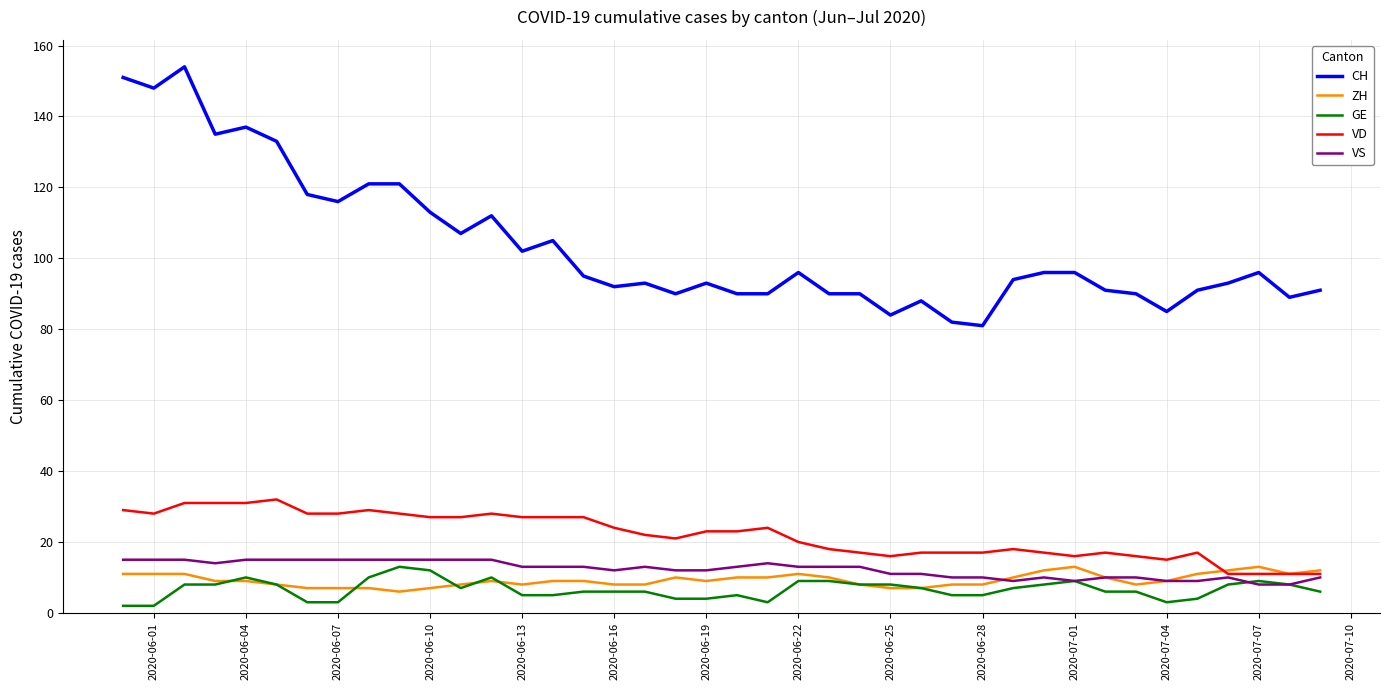

Which series has the largest total across all categories?

CH